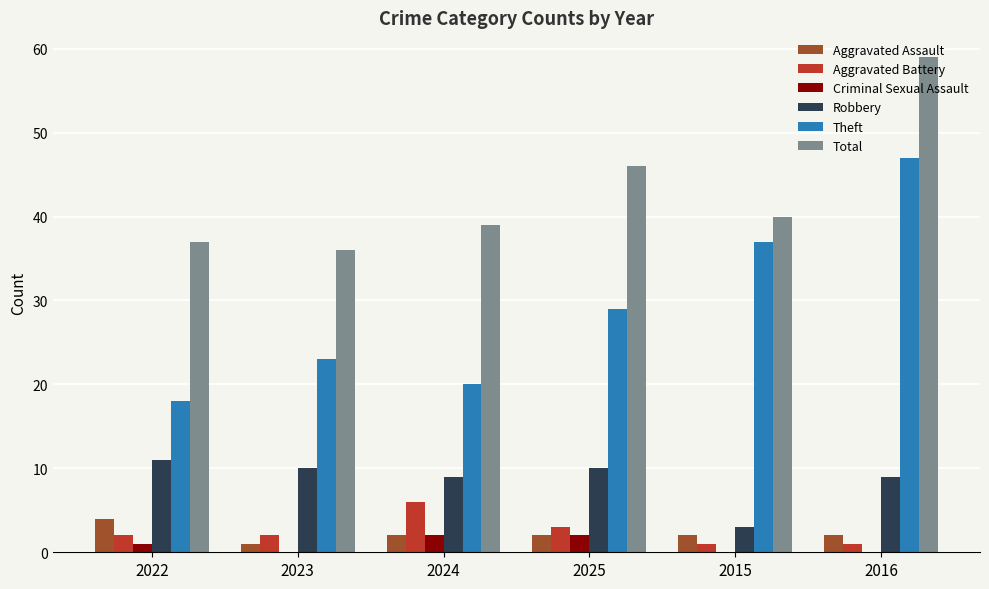

What is the sum of the Aggravated Assault values at 2015 and 2024?

4